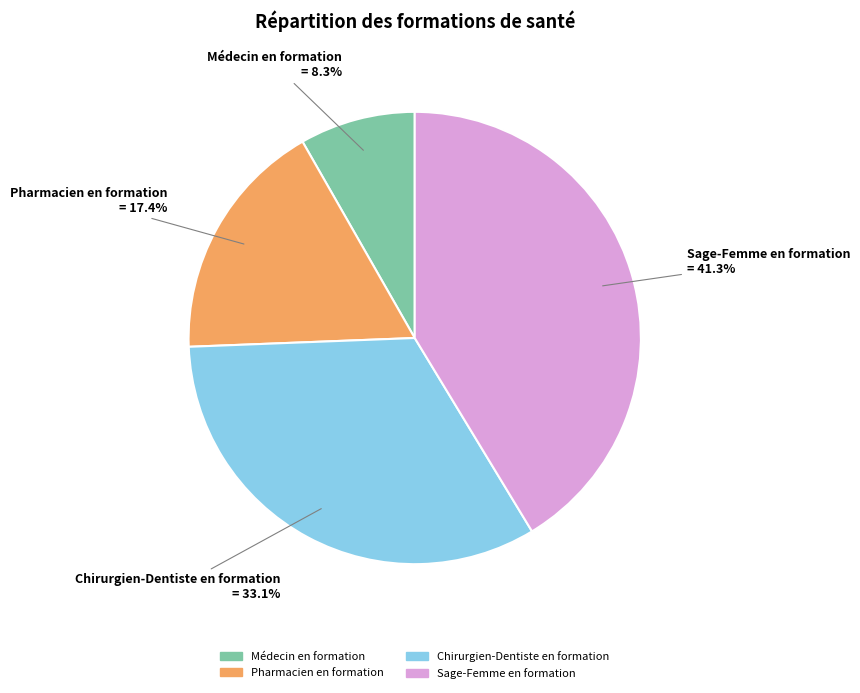

Is it true that Chirurgien-Dentiste en formation is 20% of the pie?

False